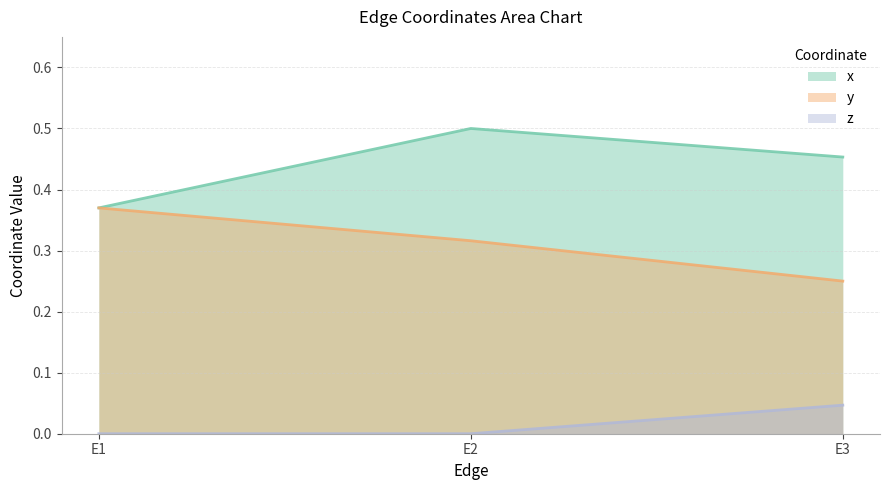

Is it true that z equals 0.0 at E2?

True